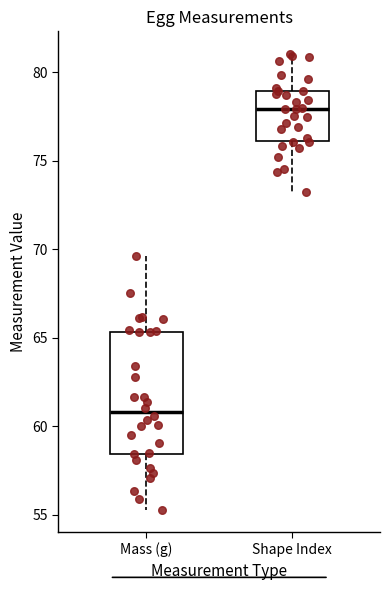

Where does the lower whisker of the box for Mass (g) end on the y-axis? The values are not printed on the chart, so give them approximately, as read against the axis.

55.5